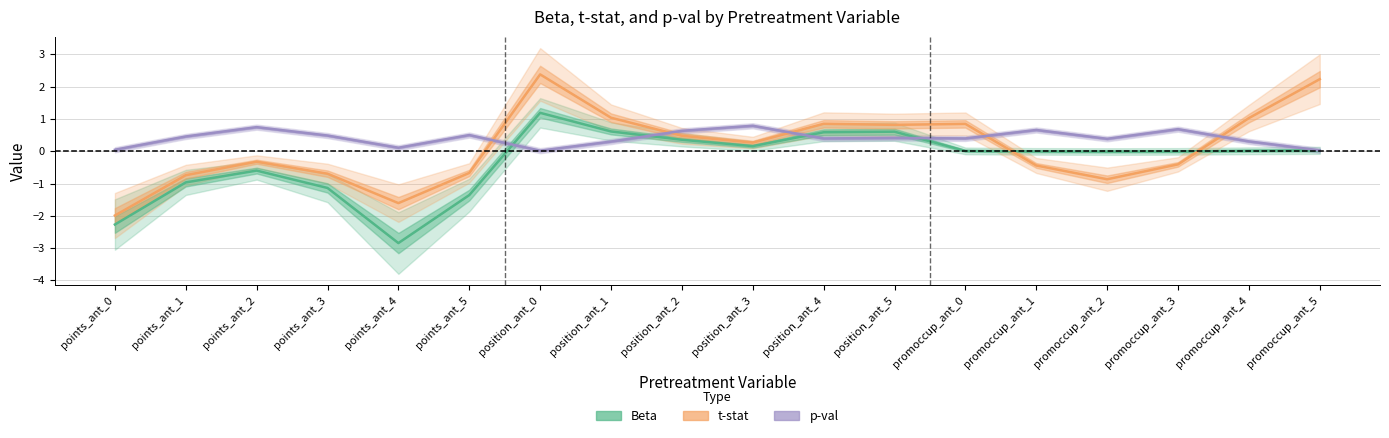

At which label is p-val closest to 0?

position_ant_0